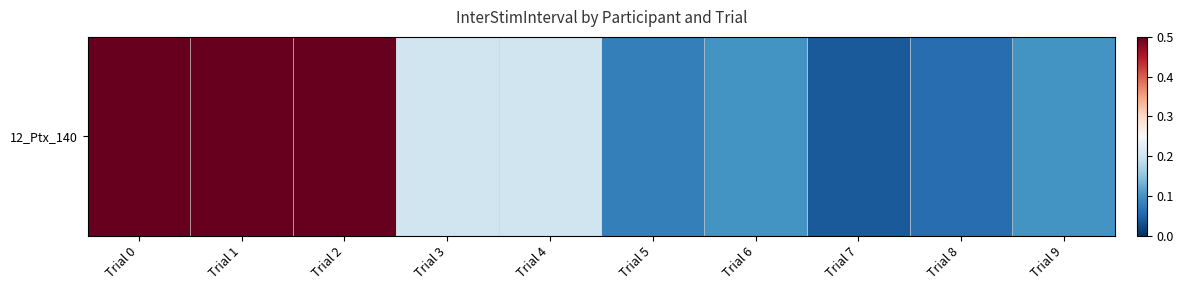

What is the change in value from Trial 0 to Trial 7?

-0.5